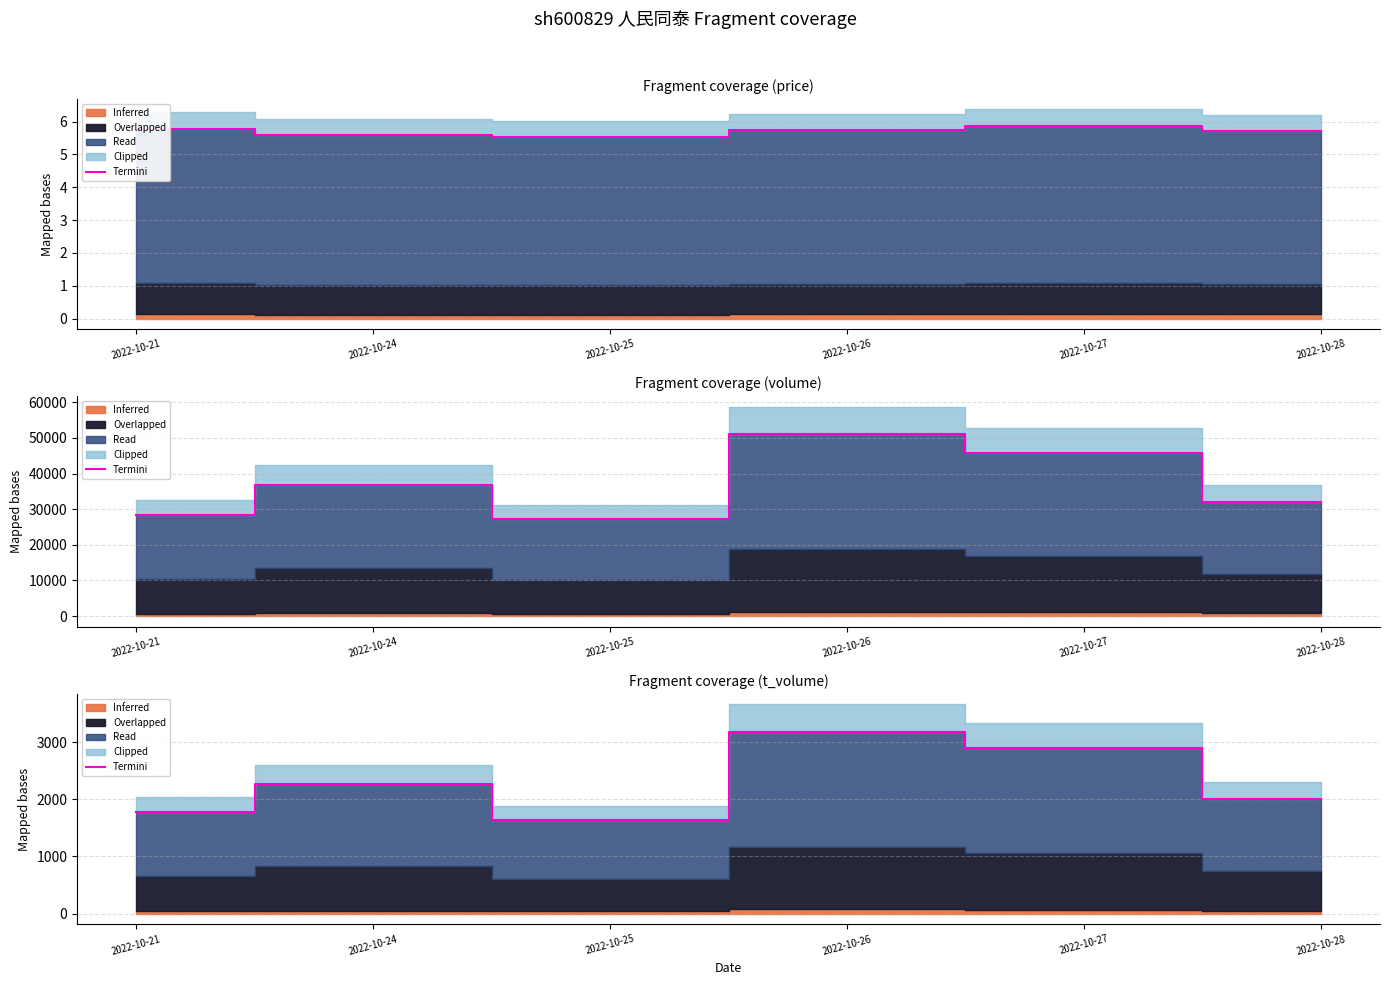

List the labels in order of value, largest first.

2022-10-26, 2022-10-27, 2022-10-24, 2022-10-28, 2022-10-21, 2022-10-25